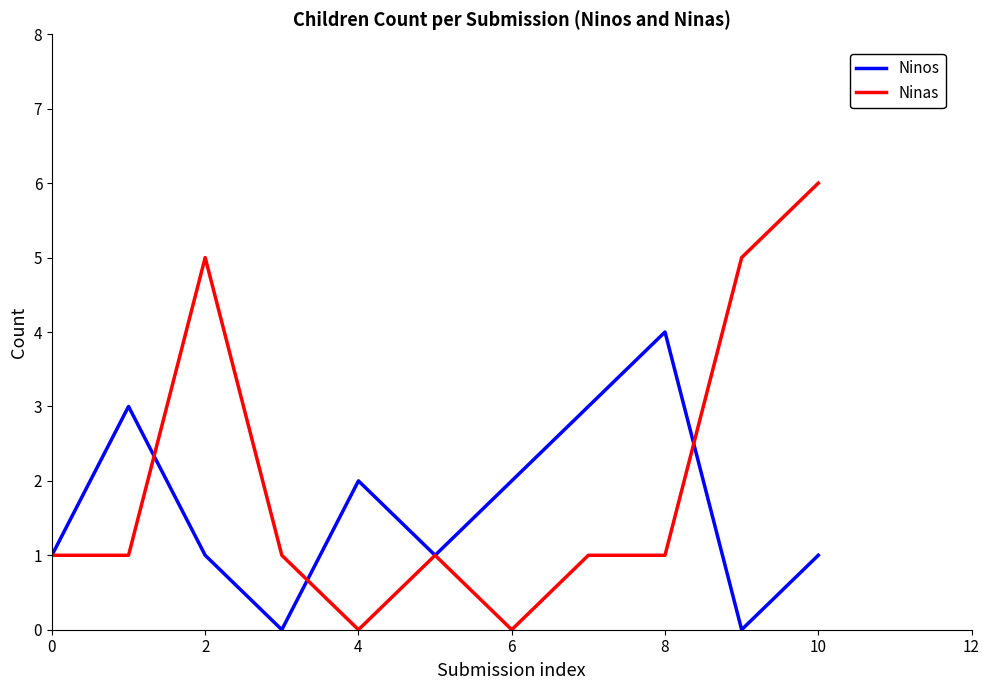

Which series has the largest total across all categories?

Ninas